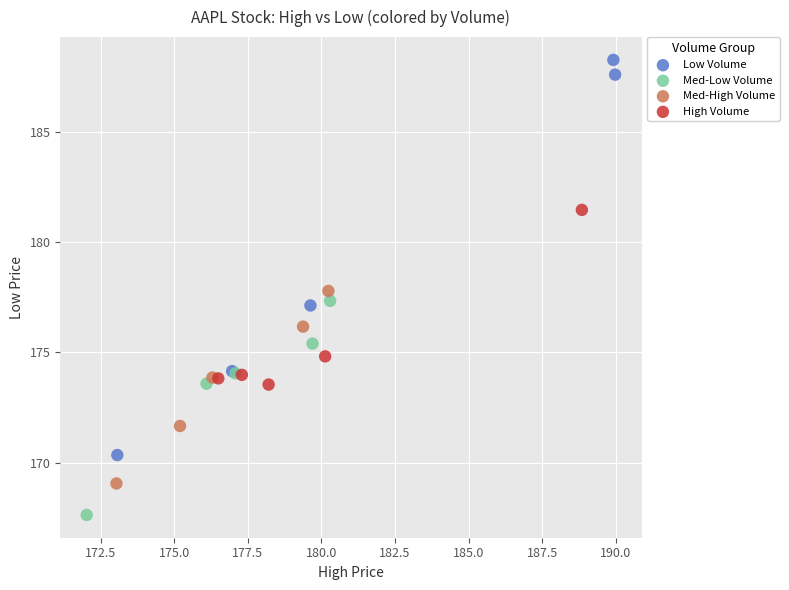

Which series has the largest Y range (max minus min)?

Low Volume